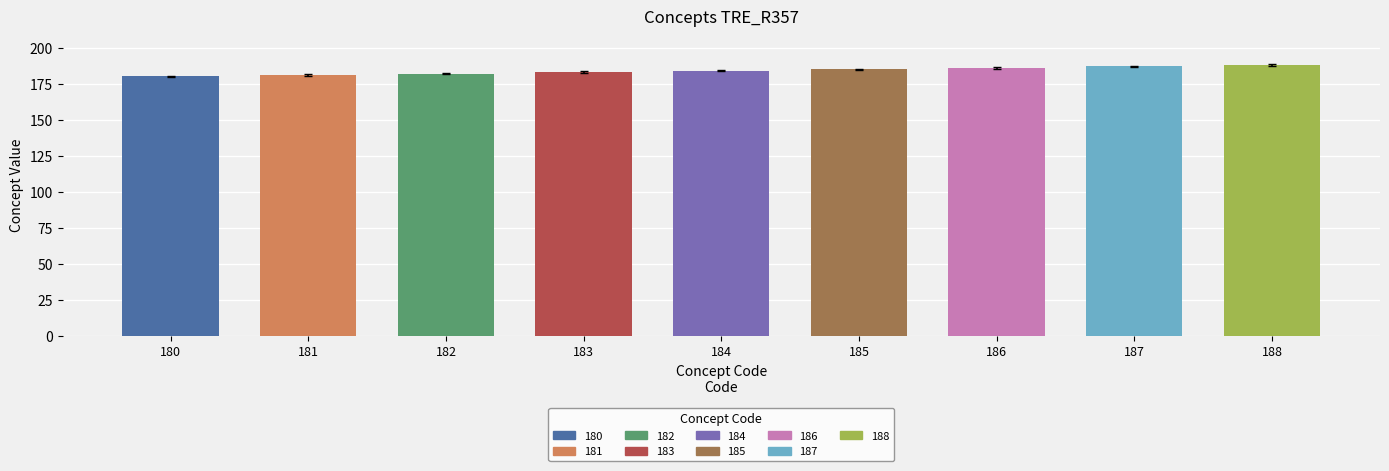

The value at 185 is 261. True or false?

False